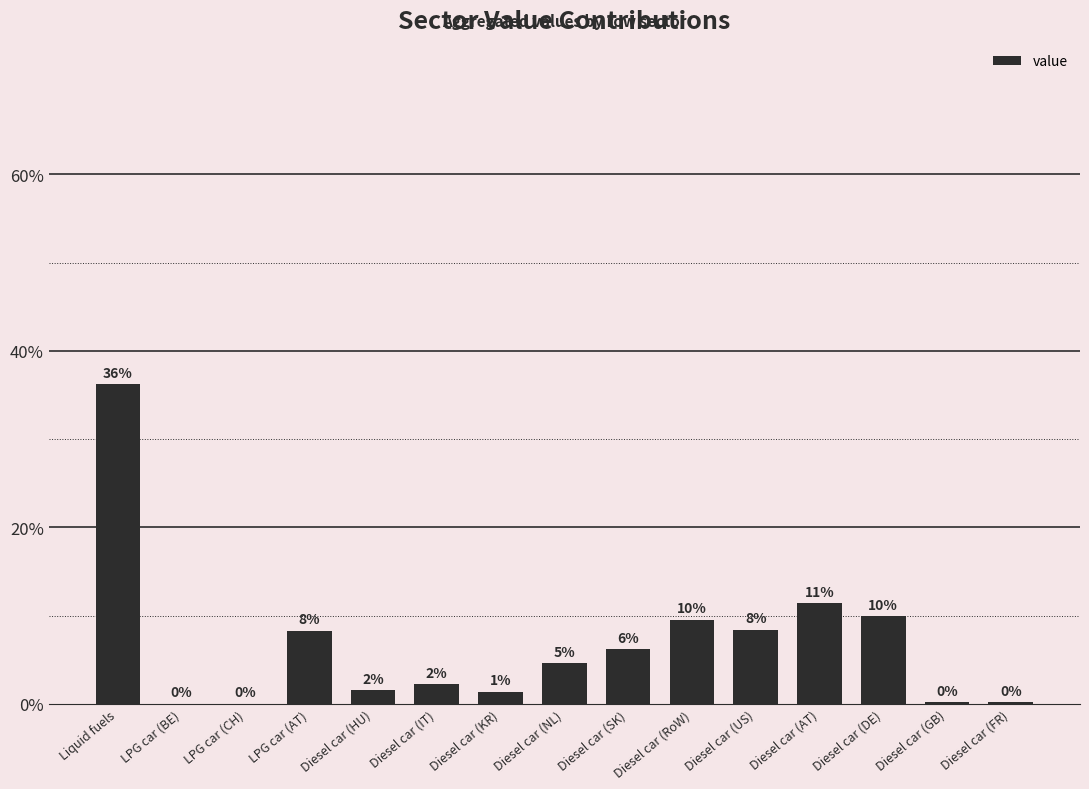

Is it true that the value at LPG car (CH) is 0.0?

True